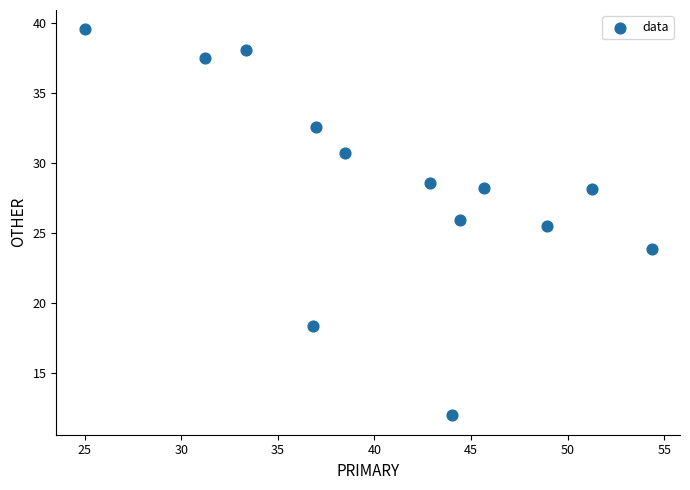

What Y value in the scatter plot is closest to 25?

25.5